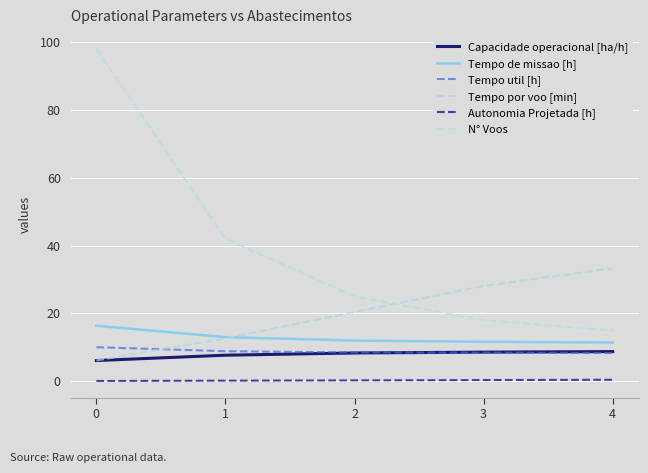

What are all the series names shown in the legend?

Capacidade operacional [ha/h], Tempo de missao [h], Tempo util [h], Tempo por voo [min], Autonomia Projetada [h], N° Voos